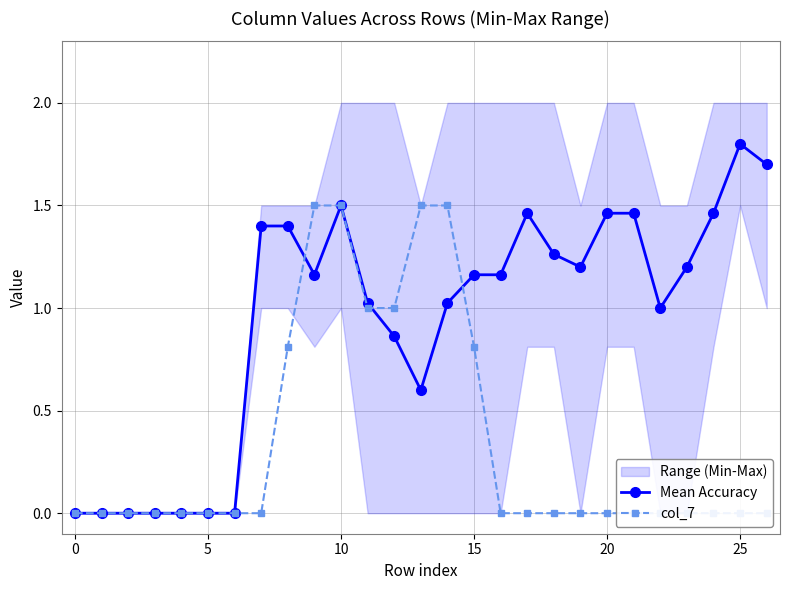

At which label does Mean Accuracy reach its peak?

25